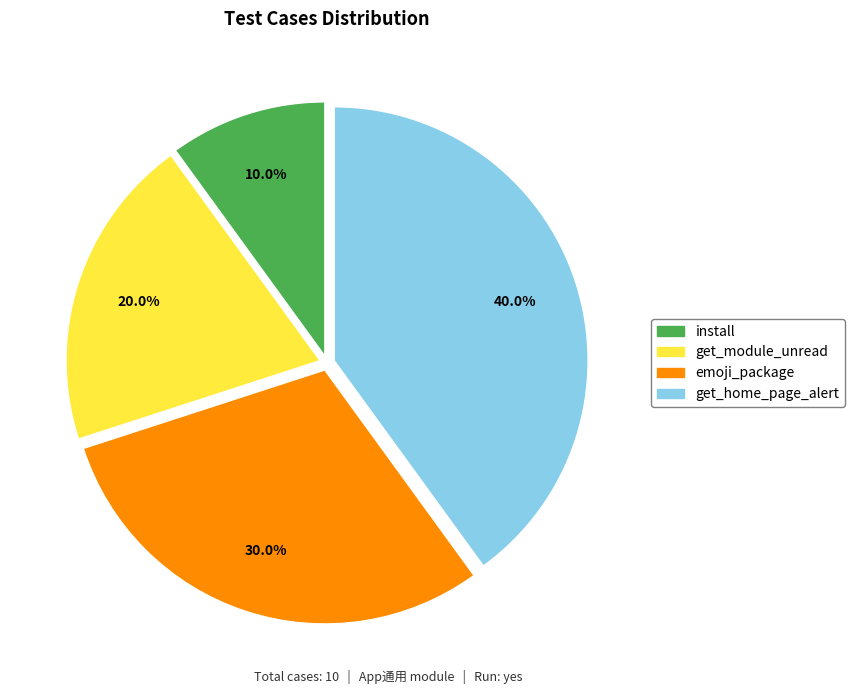

How many slices are in this pie chart?

4